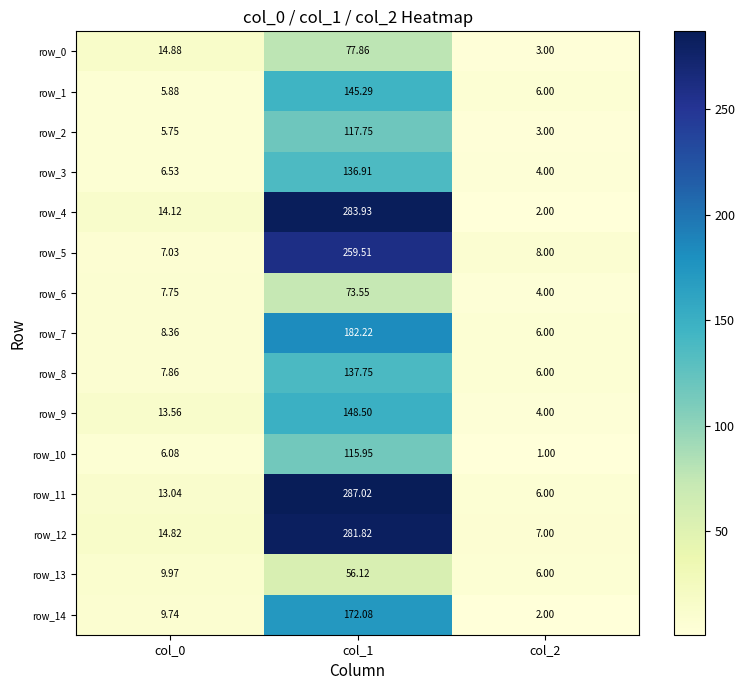

What value does the row_4 series have at col_2?

2.0